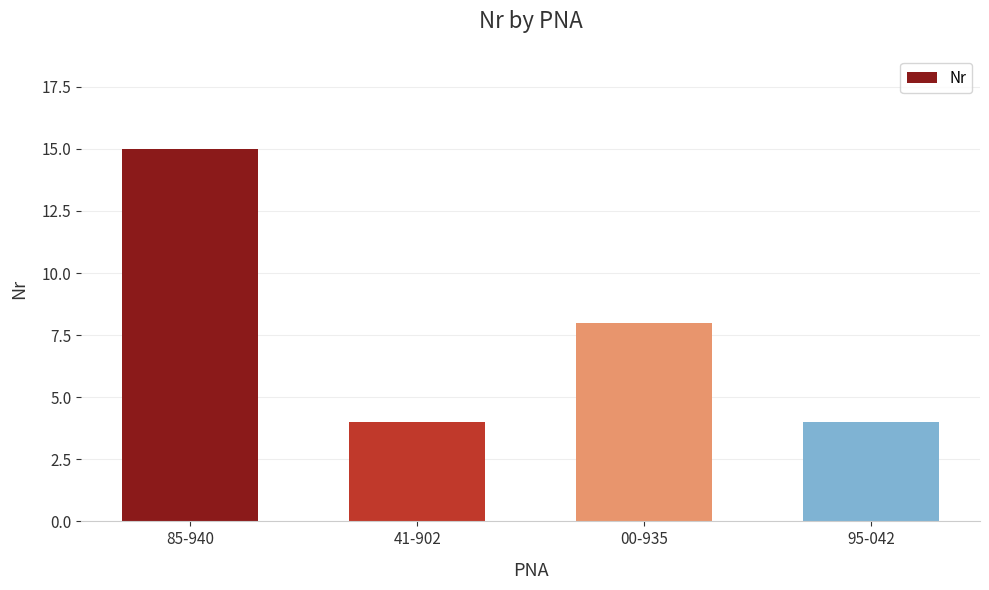

Reading right to left, what are all the values shown in this chart?

4	8	4	15